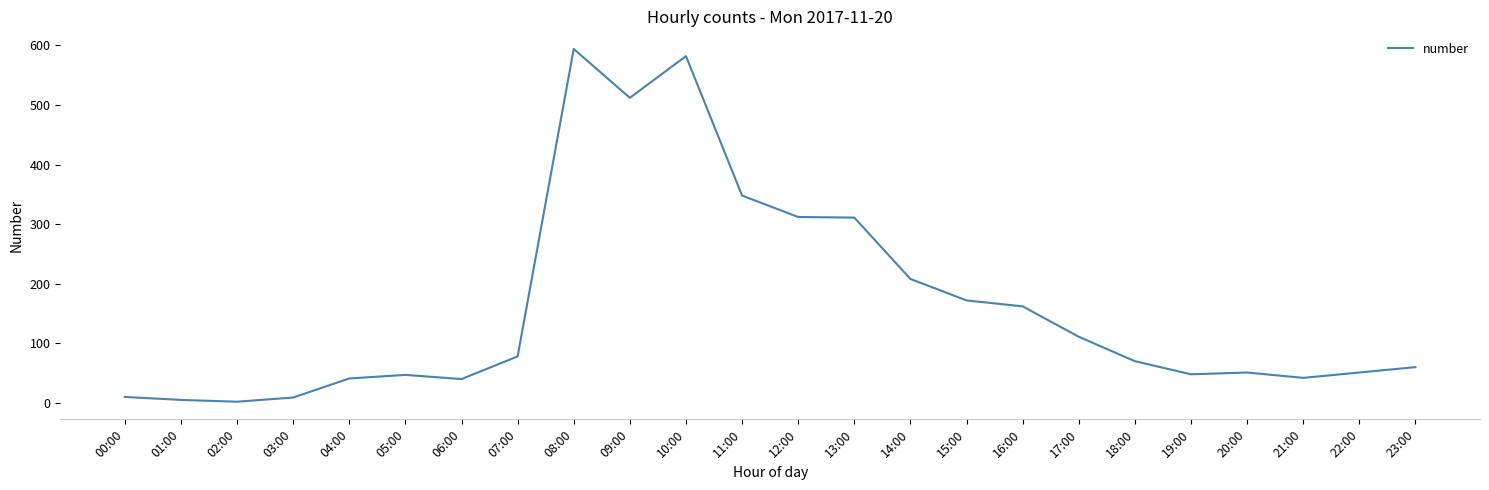

Which has a higher value, 21:00 or 14:00?

14:00